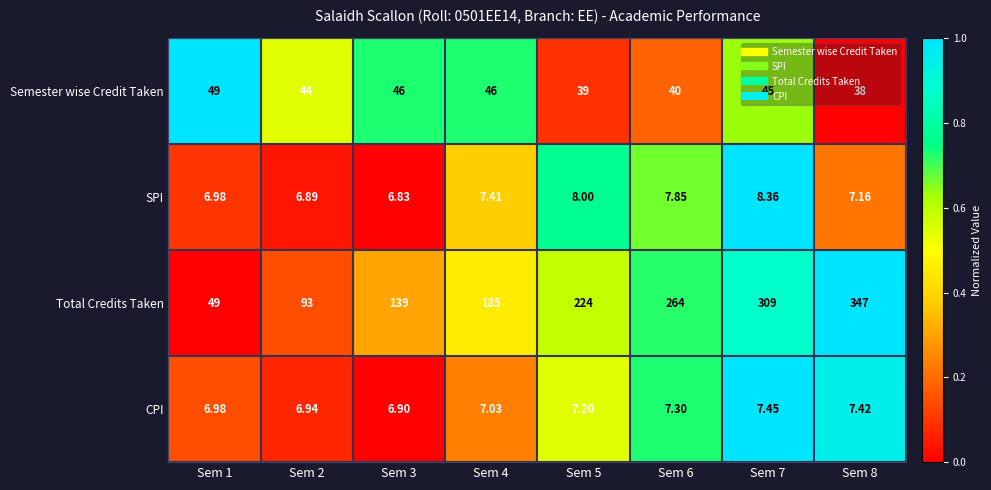

Rank the series by their maximum value, from lowest to highest.

CPI, SPI, Semester wise Credit Taken, Total Credits Taken